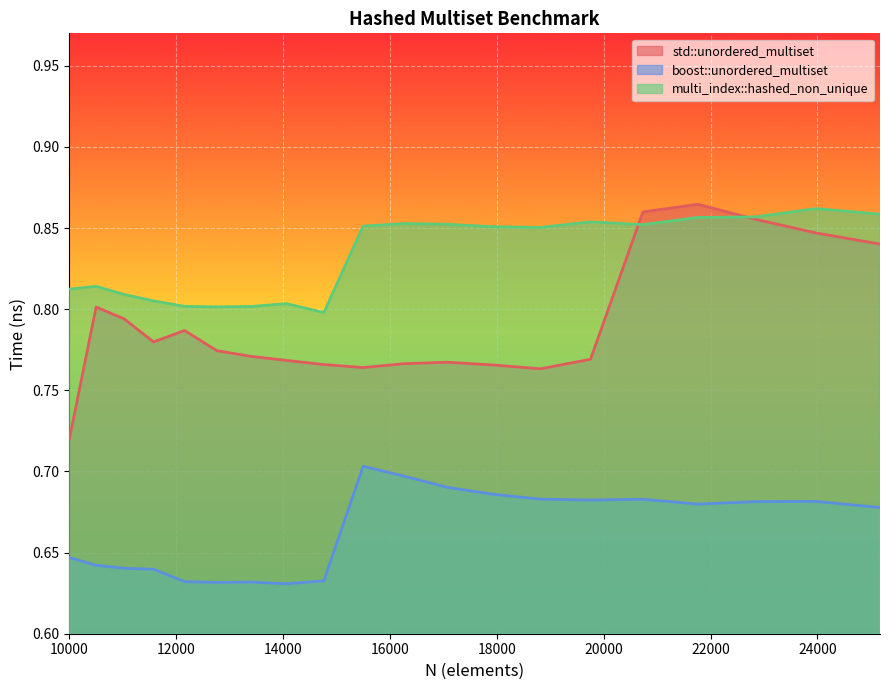

True or false: multi_index::hashed_non_unique and boost::unordered_multiset intersect in this chart.

False